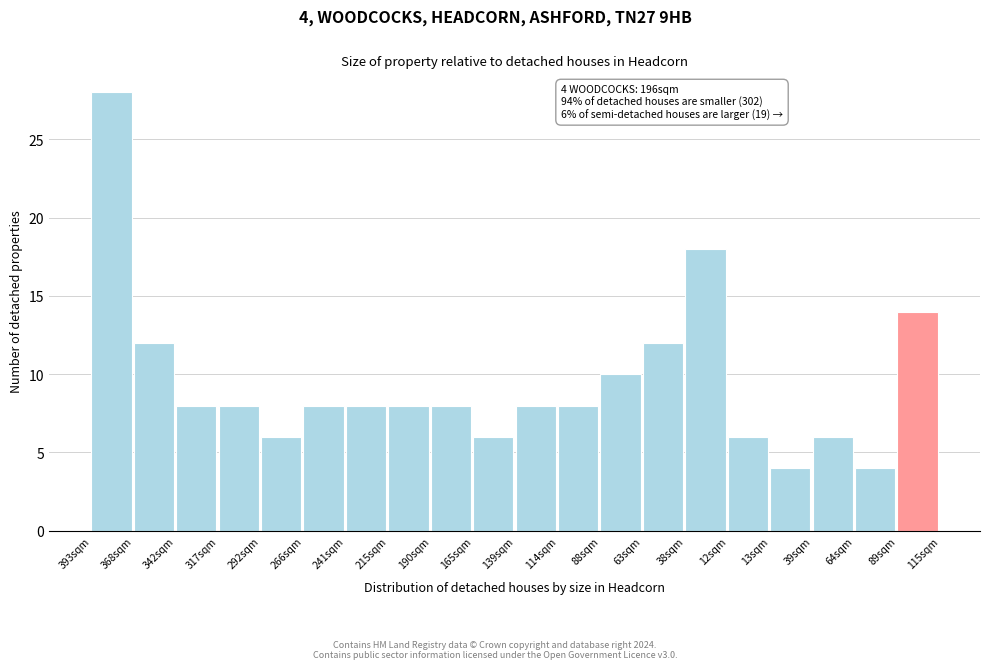

Reading left to right, list all the values displayed in this chart.

28	12	8	8	6	8	8	8	8	6	8	8	10	12	18	6	4	6	4	14